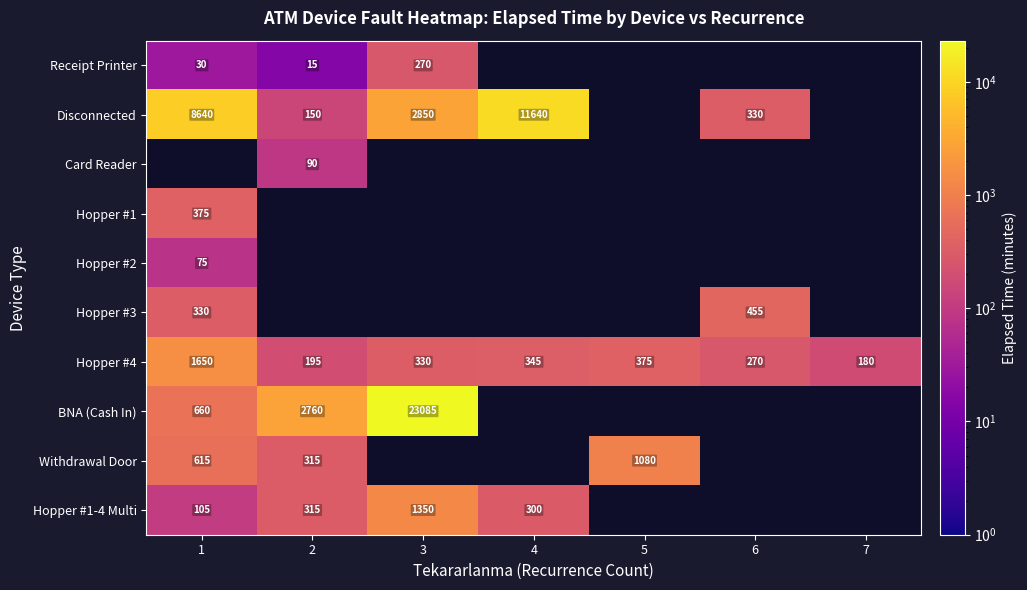

Is the value of Hopper #1-4 Multi at 3 greater than the value of Hopper #4 at 1?

No